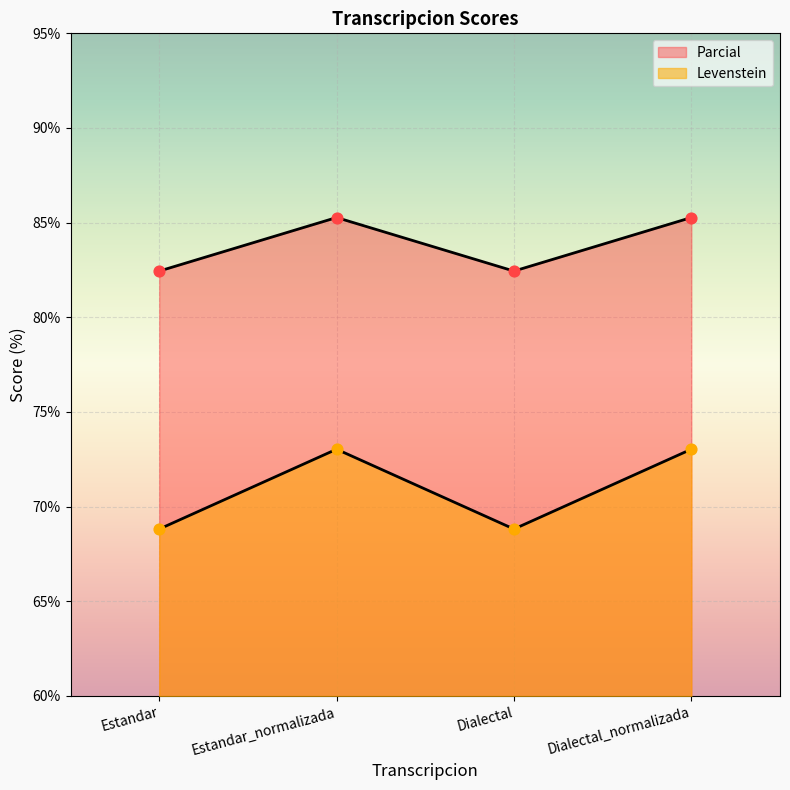

What are all the series names shown in the legend?

Levenstein, Parcial